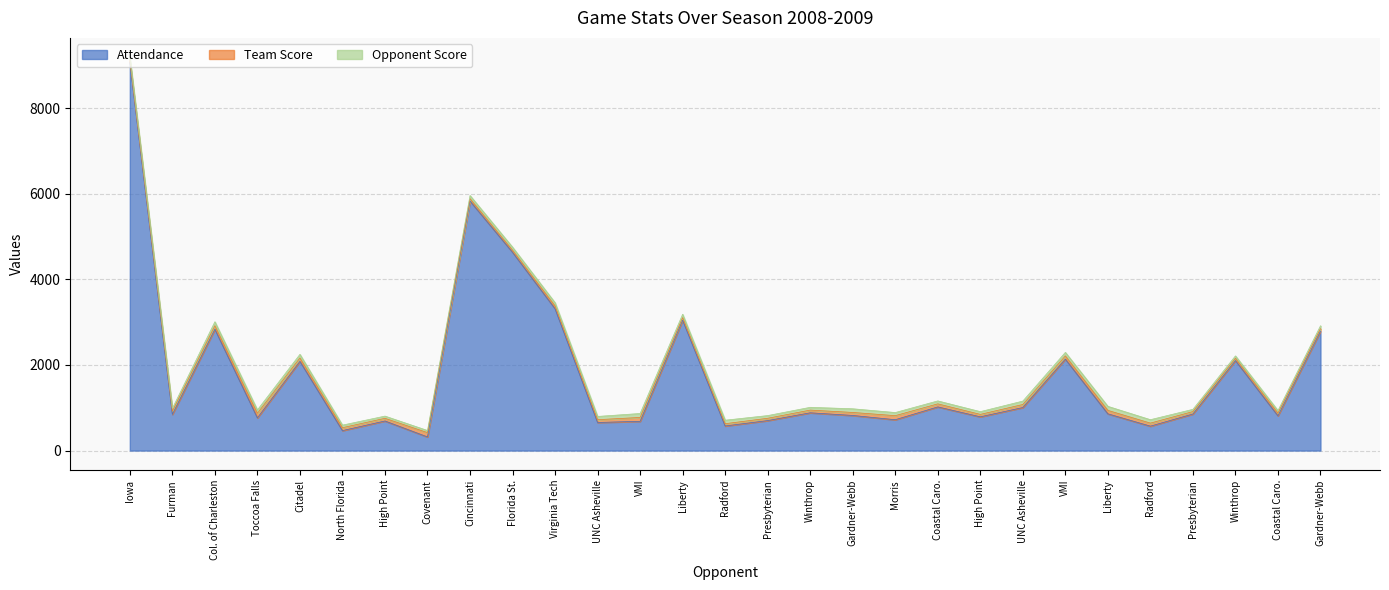

Is the value of Attendance at High Point greater than the value of Opponent Score at High Point?

Yes